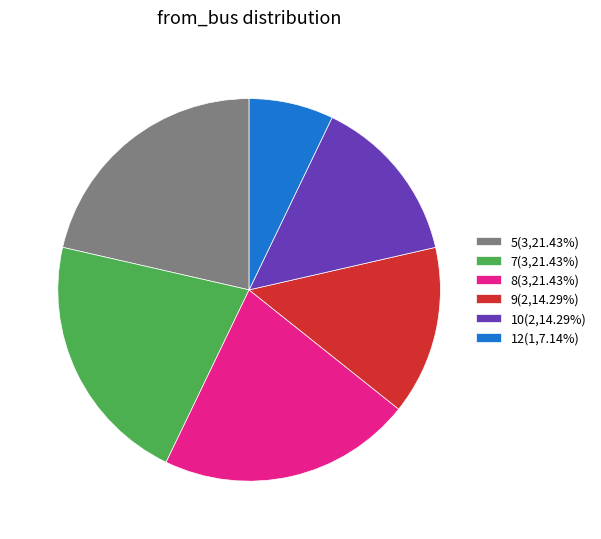

Does any single category account for the majority?

No